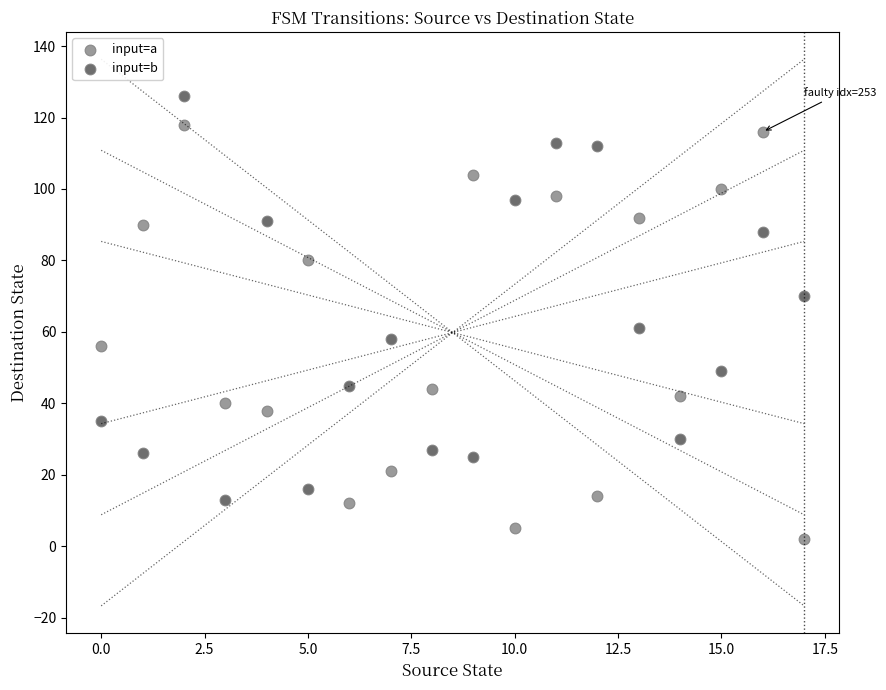

Which series reaches the minimum Y coordinate?

input=a